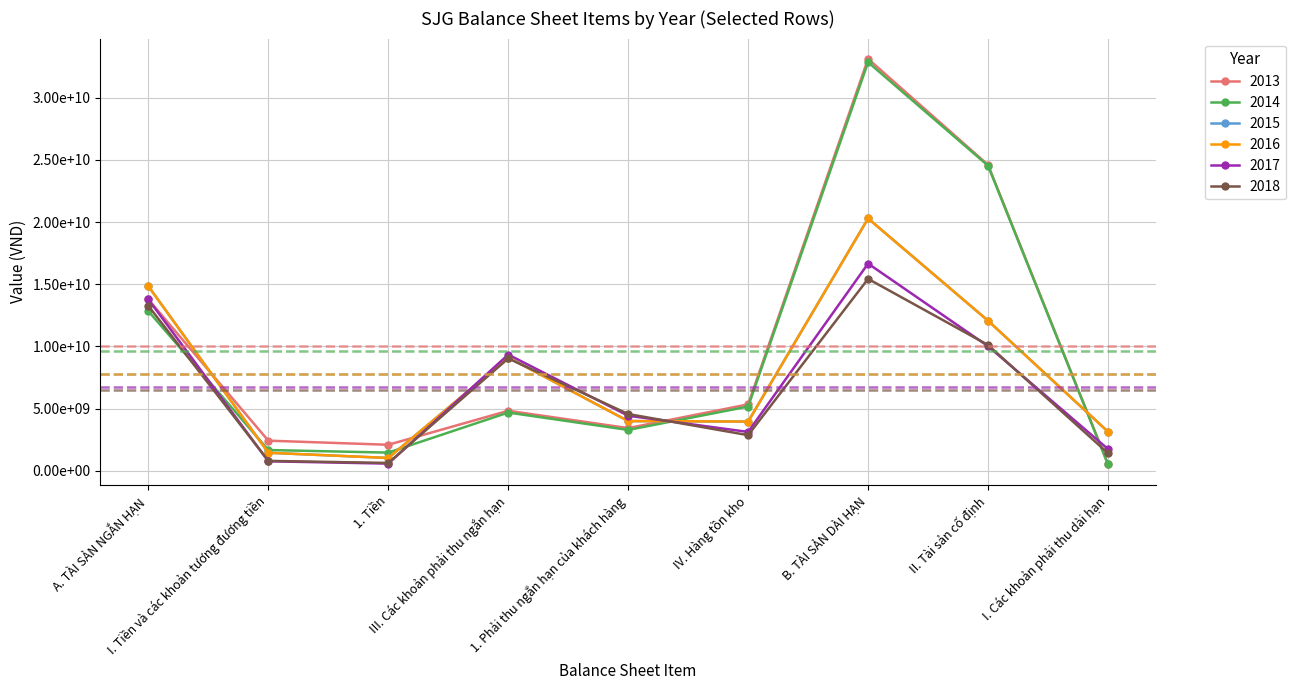

At which label does 2013 reach its peak?

B. TÀI SẢN DÀI HẠN